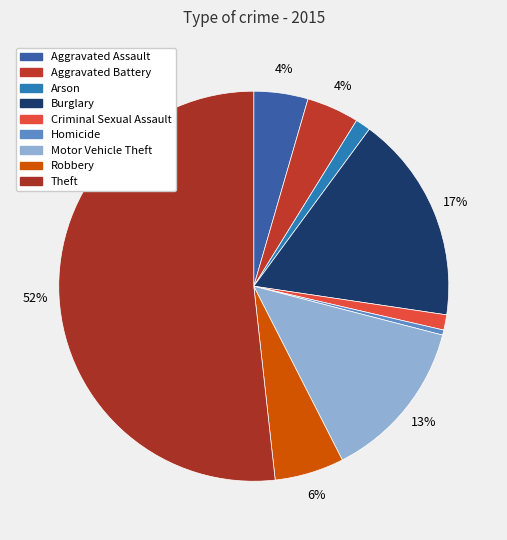

Count the number of slices in the pie.

9